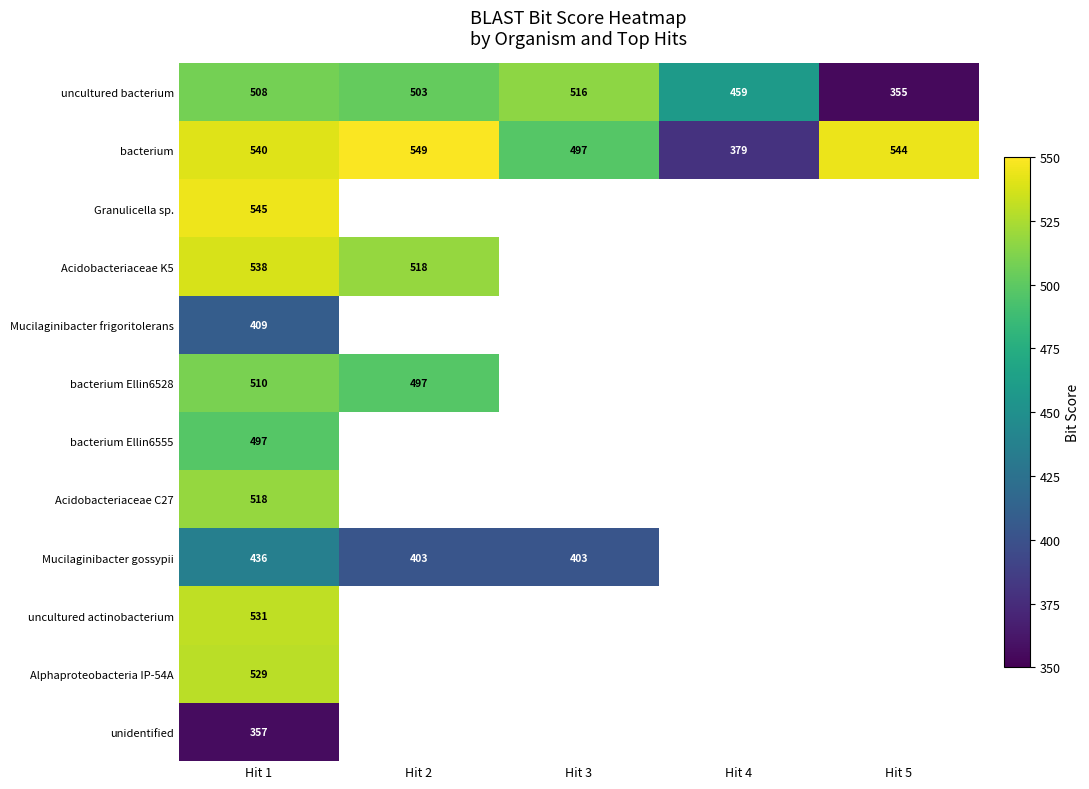

Which category has the lowest value across all series?

Hit 5